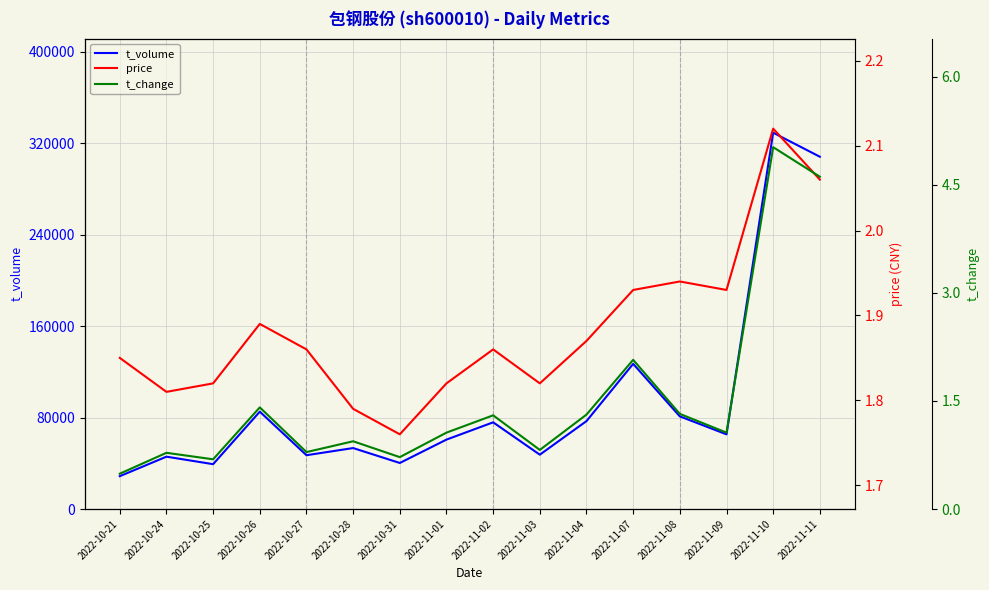

What is the sum of the t_volume values at 2022-11-09 and 2022-11-02?

141193